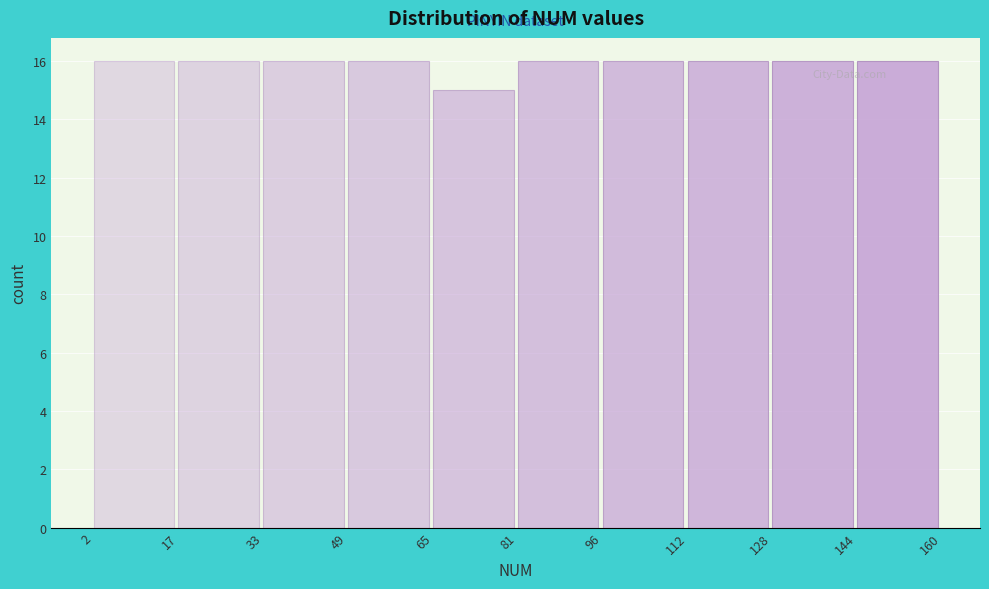

What is the height of the bar covering 81 to 96 on the x-axis? The values are not printed on the chart, so give them approximately, as read against the axis.

16